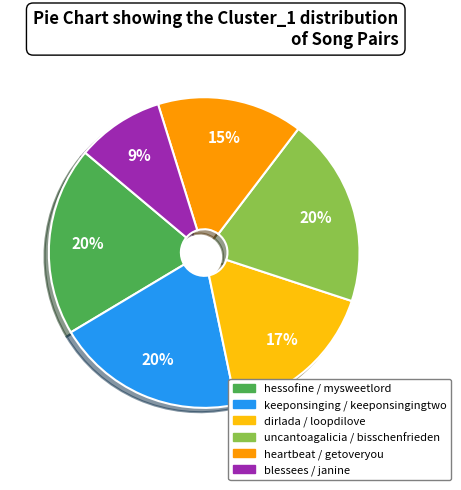

Is there a majority slice in this chart?

No